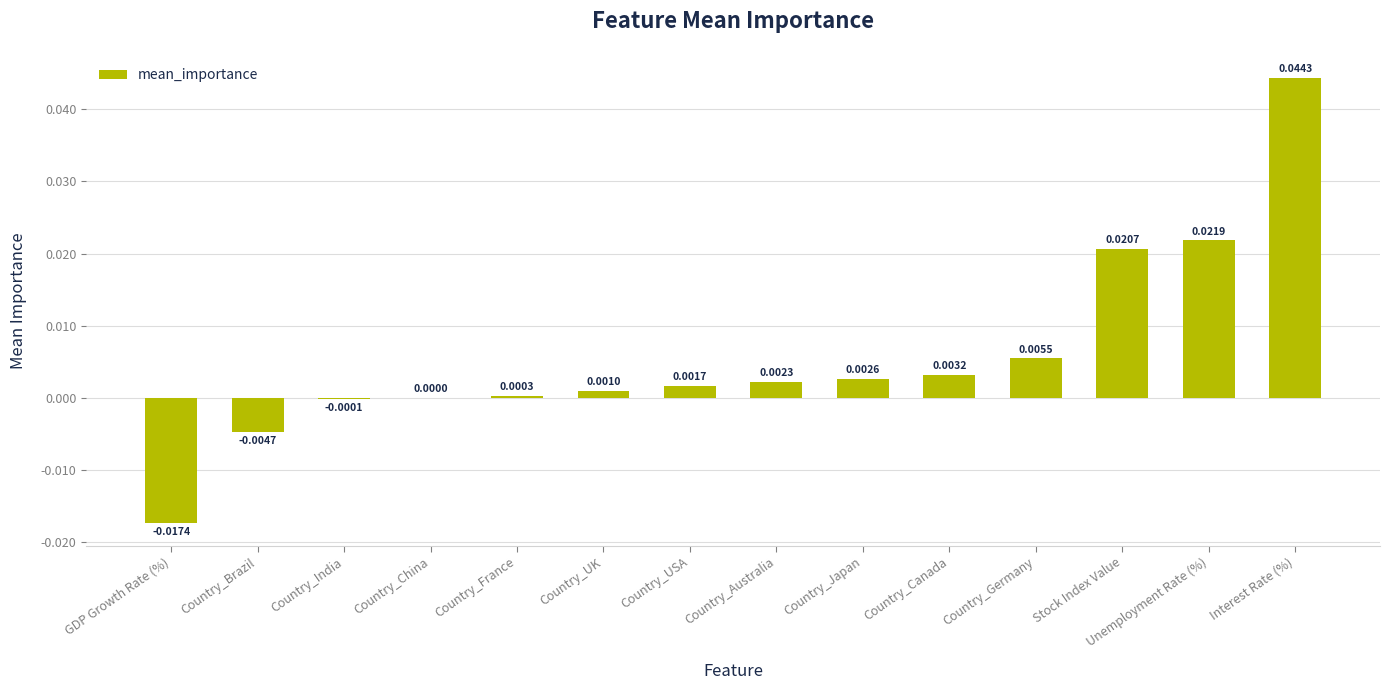

Between Country_Canada and Country_USA, which is larger?

Country_Canada